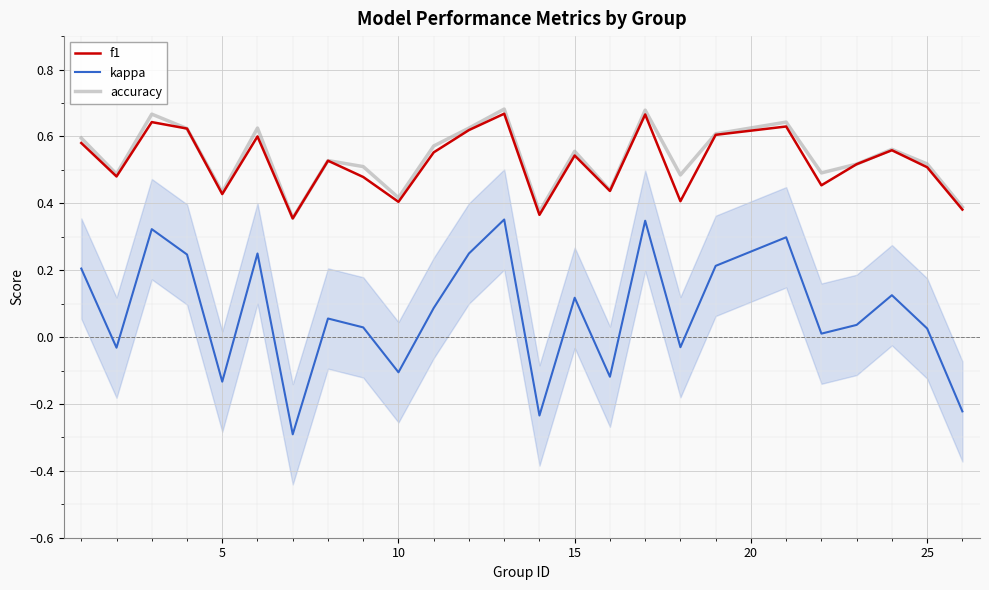

True or false: f1 and kappa intersect in this chart.

False